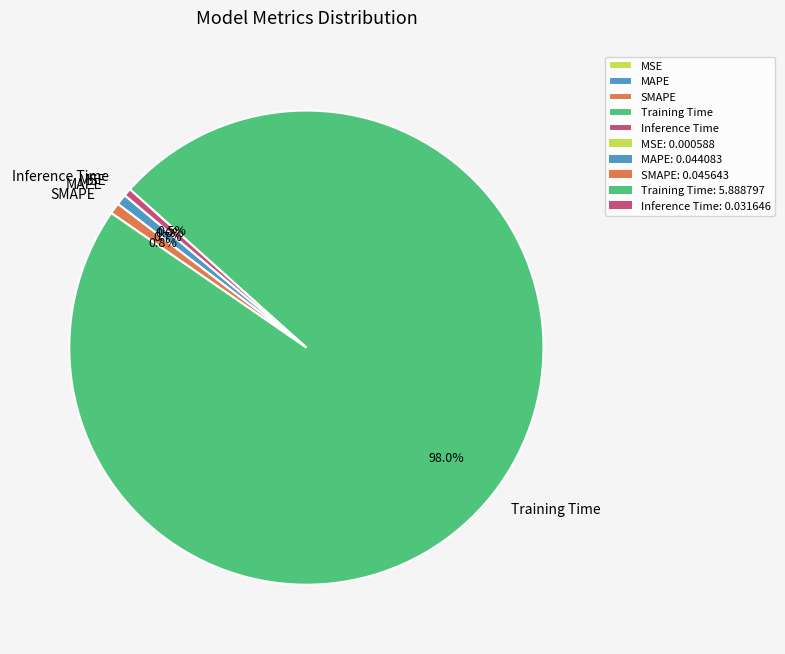

Which category has the biggest portion of the pie?

Training Time